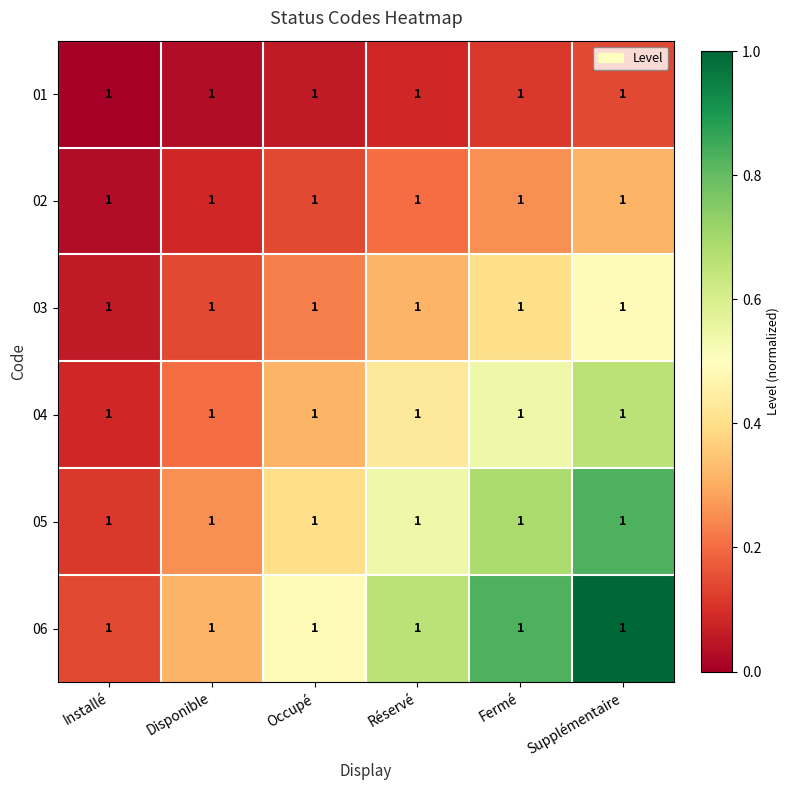

What is the difference between the highest and lowest values at Installé?

0.1